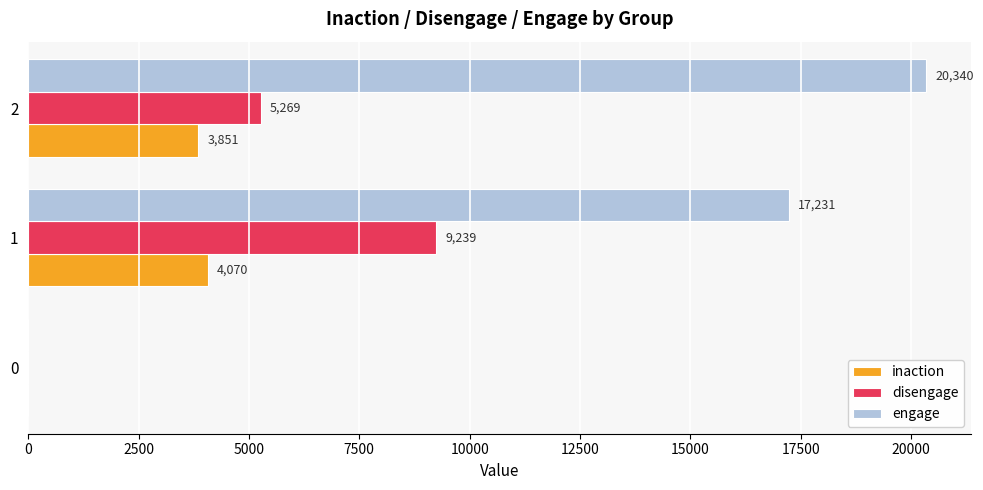

What is the sum of all inaction values?

7921